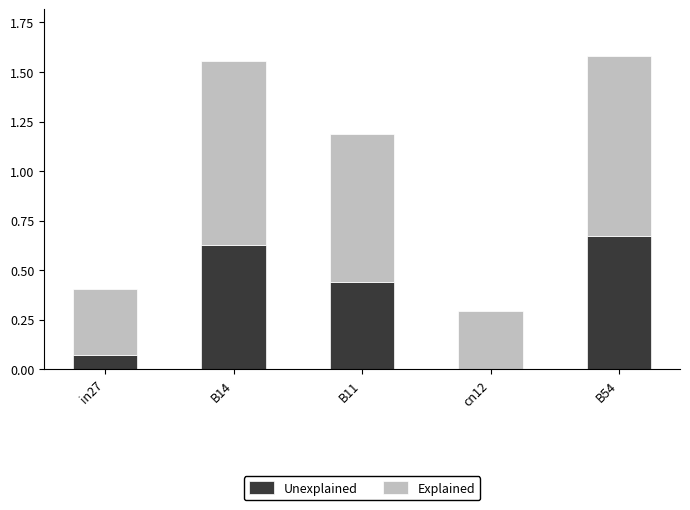

Is it true that Unexplained equals 0.3 at B54?

False